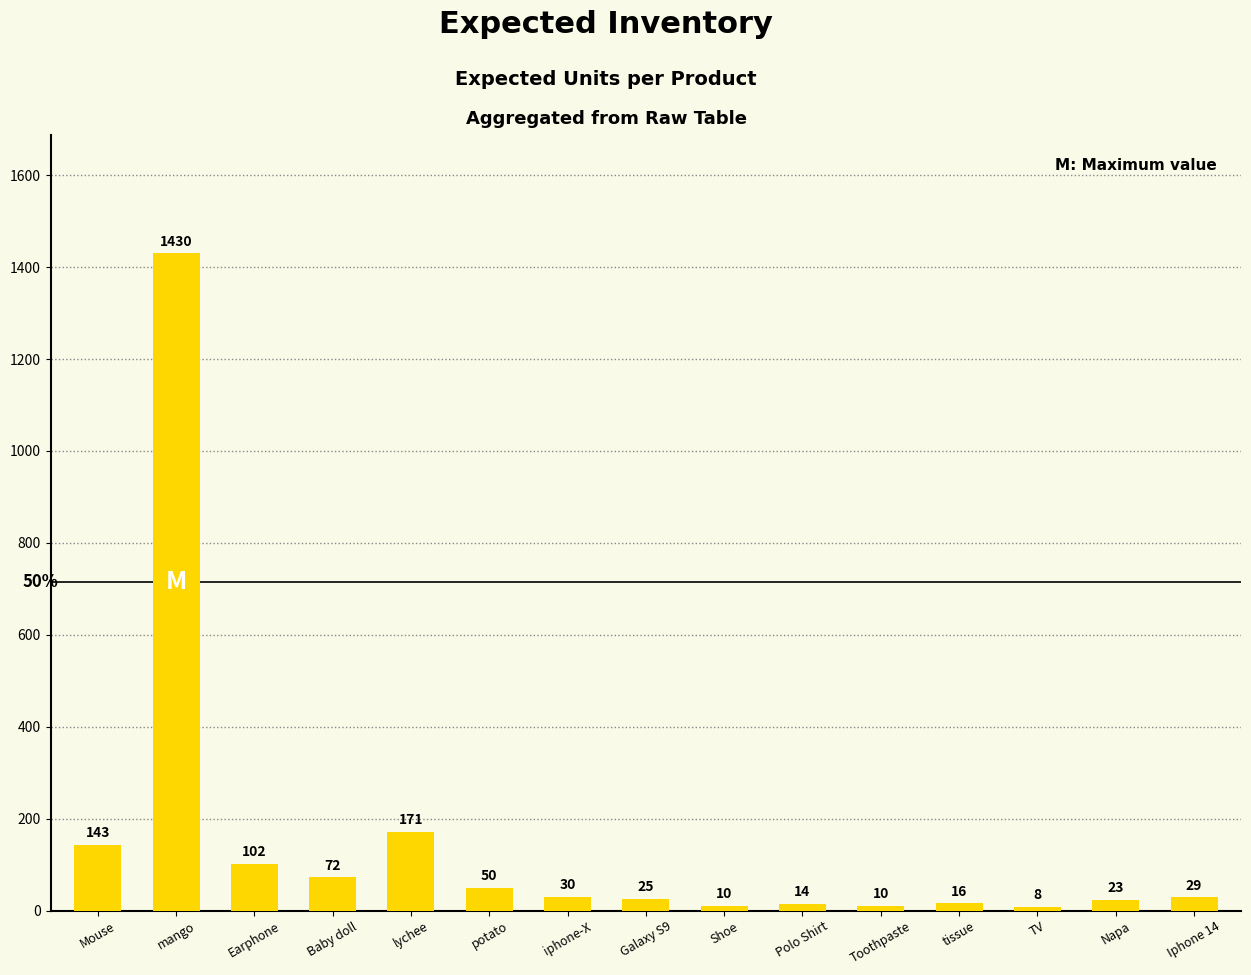

Which label corresponds to the largest value in the chart?

mango